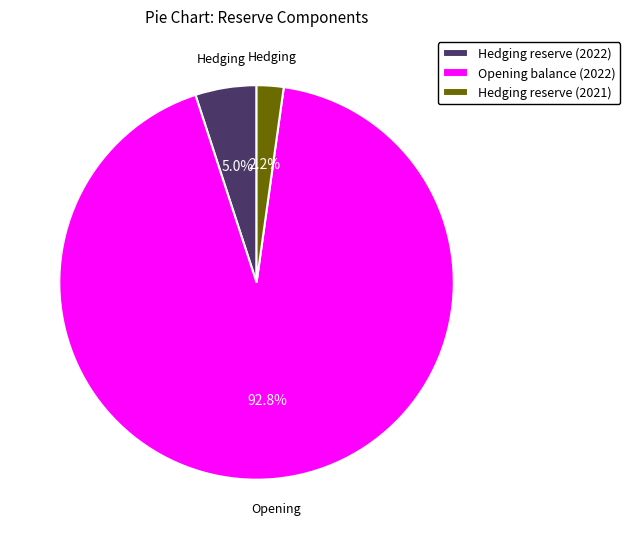

Does Opening balance (2022) represent more than half of the total?

Yes